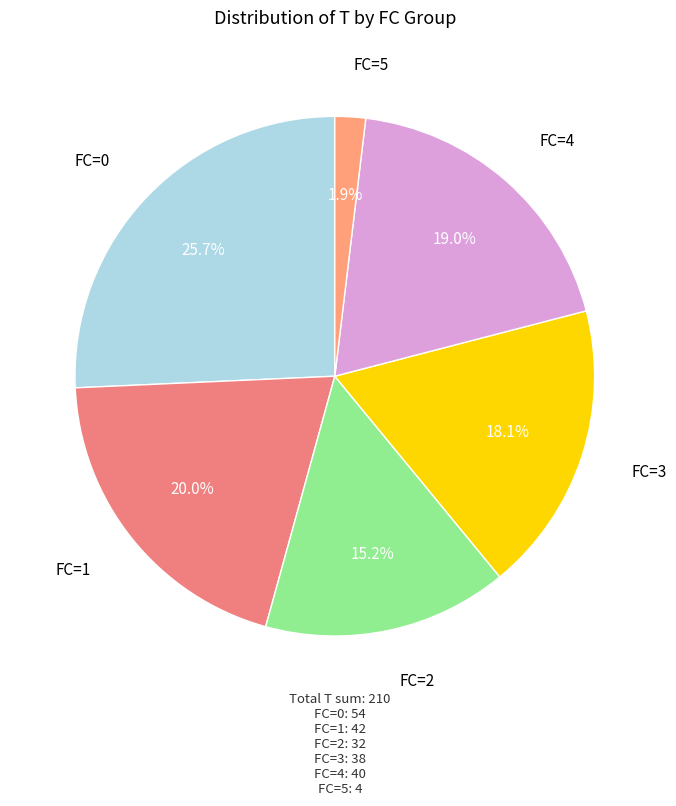

The FC=3 slice represents 11% of the pie. True or false?

False